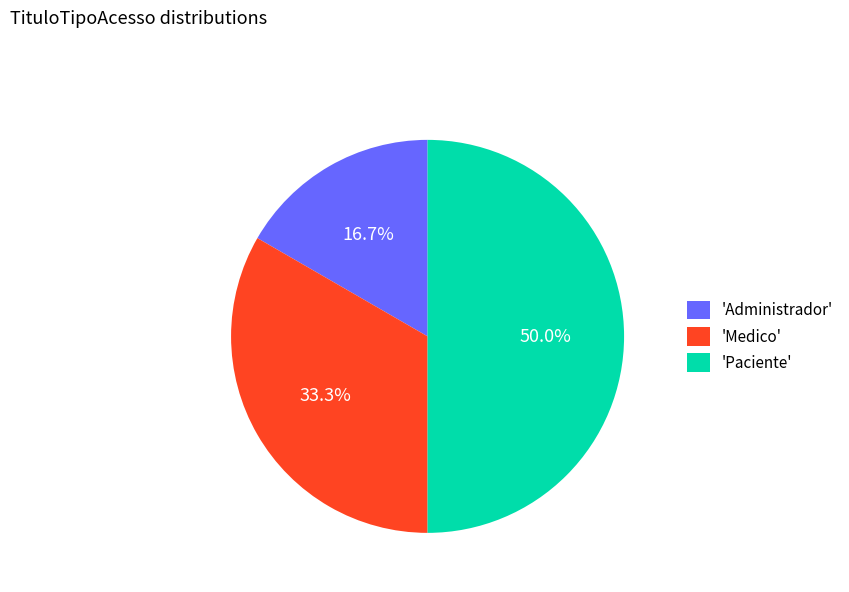

Between 'Medico' and 'Administrador', which is larger?

'Medico'